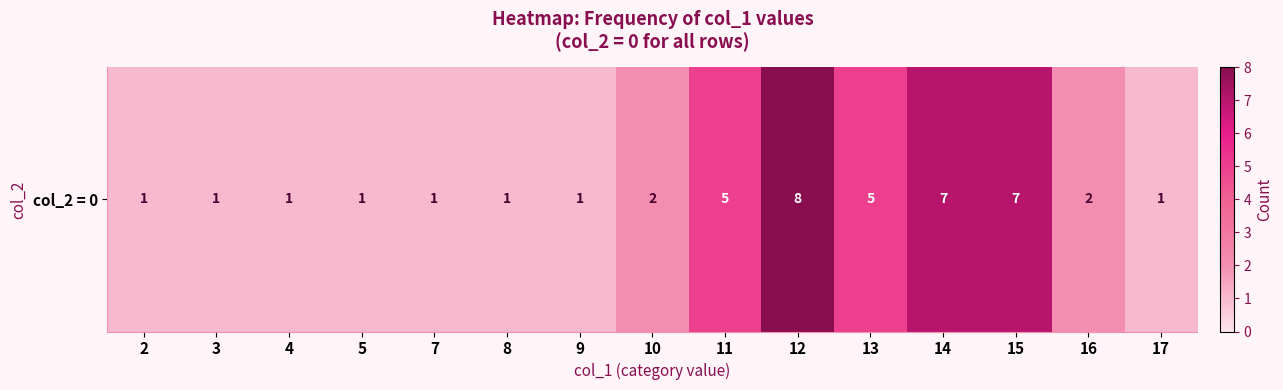

Which label corresponds to the largest value in the chart?

12